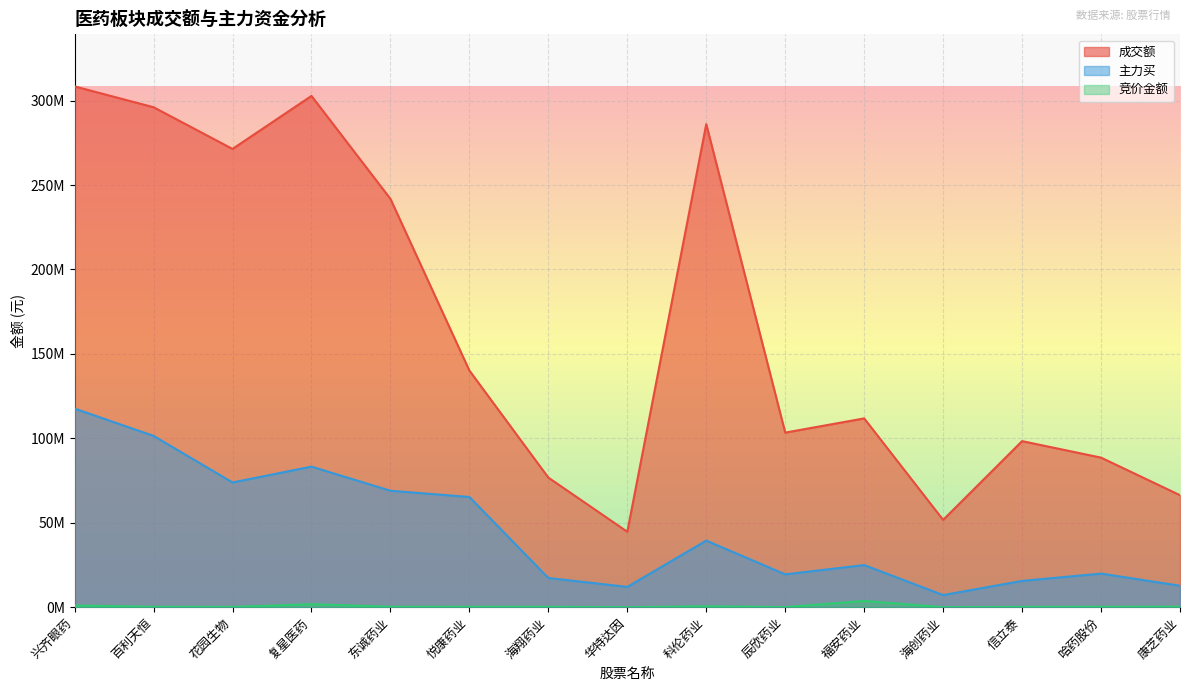

True or false: 竞价金额 and 主力买 cross at least once.

False